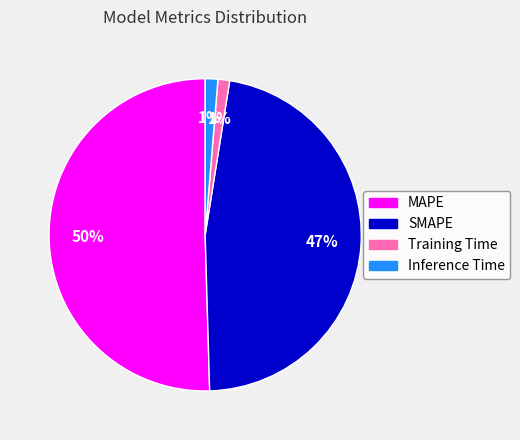

To the nearest percent, what percentage of the pie is SMAPE?

47%